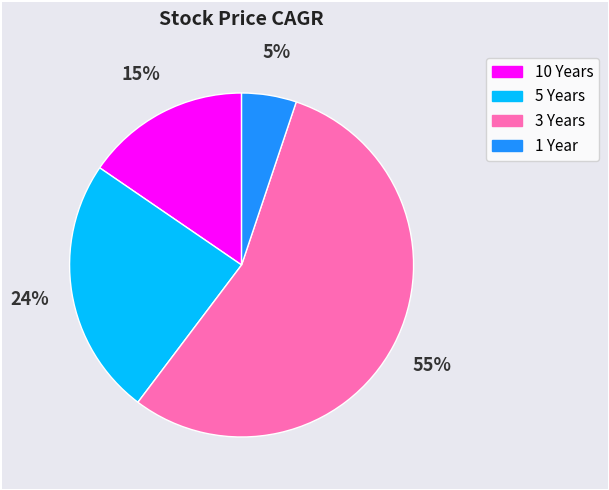

To the nearest percent, what portion does 10 Years represent?

15%